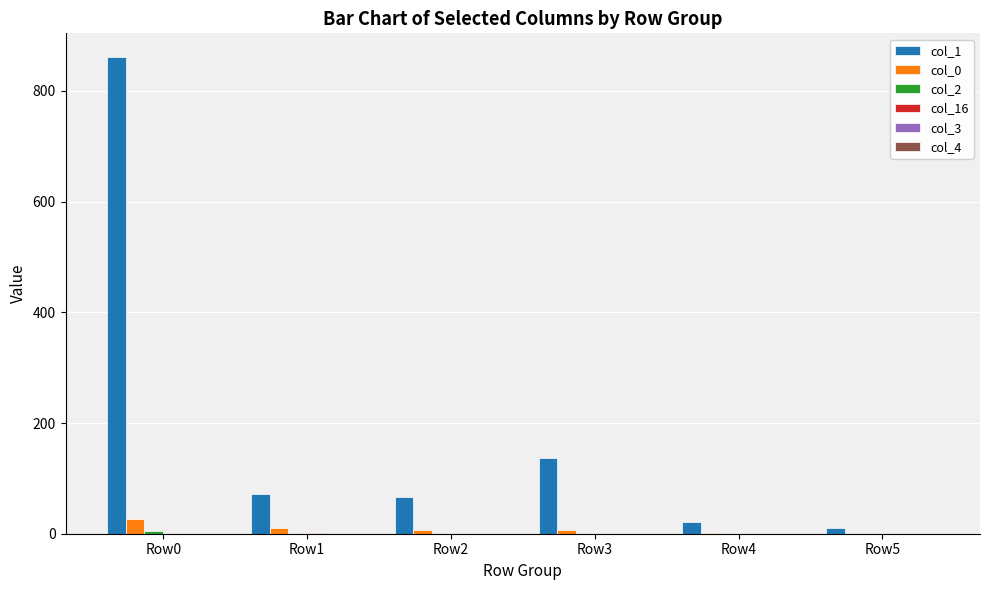

The value of col_1 at Row3 is 137. True or false?

True